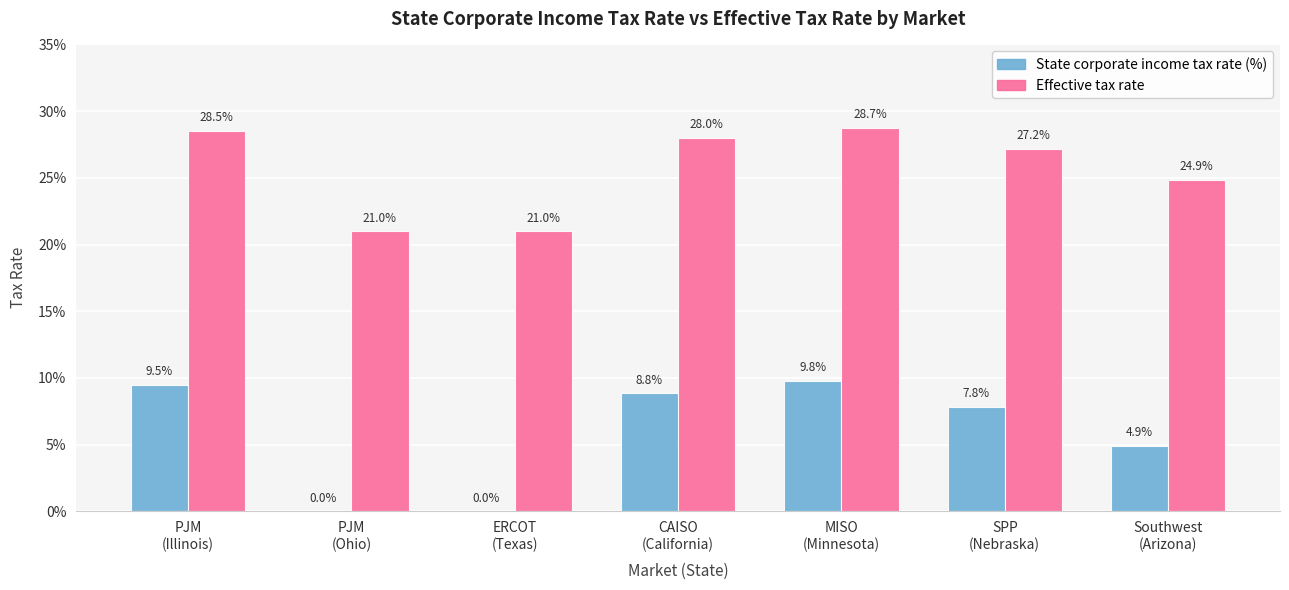

What are all the series names shown in the legend?

State corporate income tax rate (%), Effective tax rate